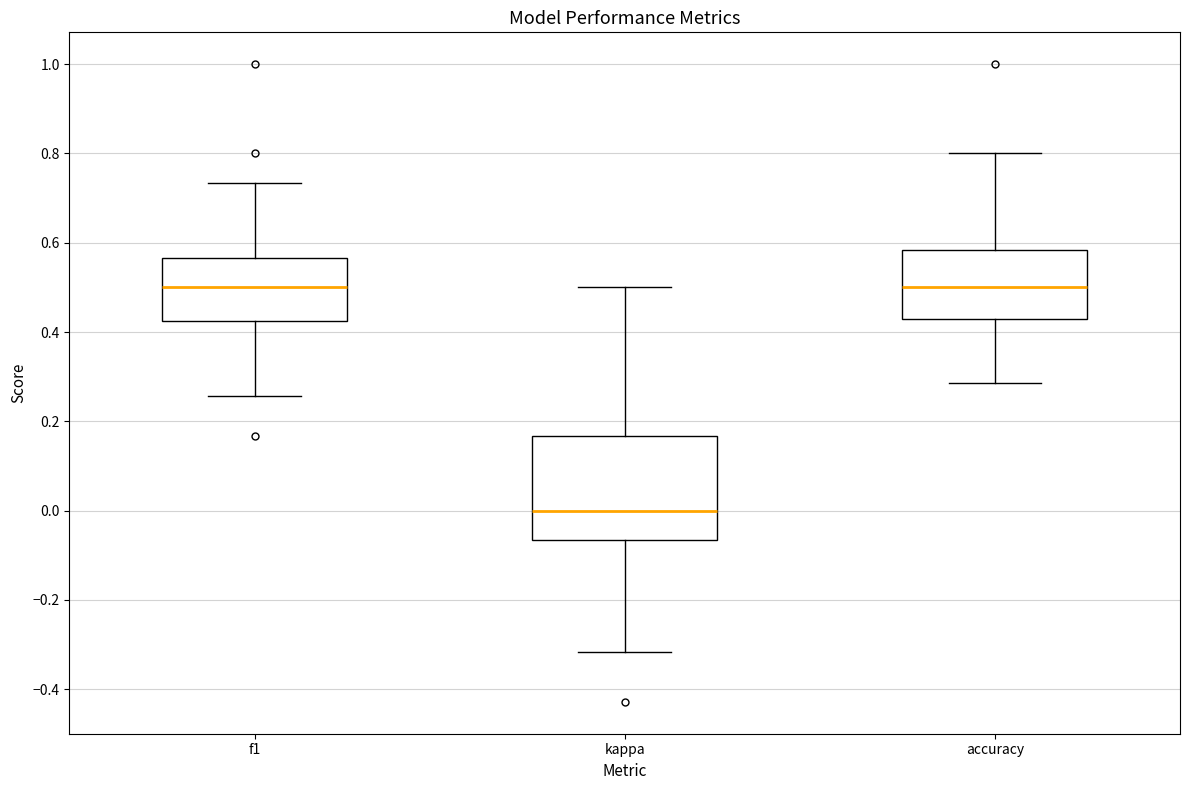

Reading left to right, transcribe this box plot: for each box, give where its median line is, the range the box spans, and where its two whiskers end, as read against the y-axis. The values are not printed on the chart, so give them approximately, as read against the axis.

f1: median 0.50, box 0.42 to 0.56, whiskers 0.26 to 0.74
kappa: median 0.00, box -0.06 to 0.16, whiskers -0.32 to 0.50
accuracy: median 0.50, box 0.42 to 0.58, whiskers 0.28 to 0.80